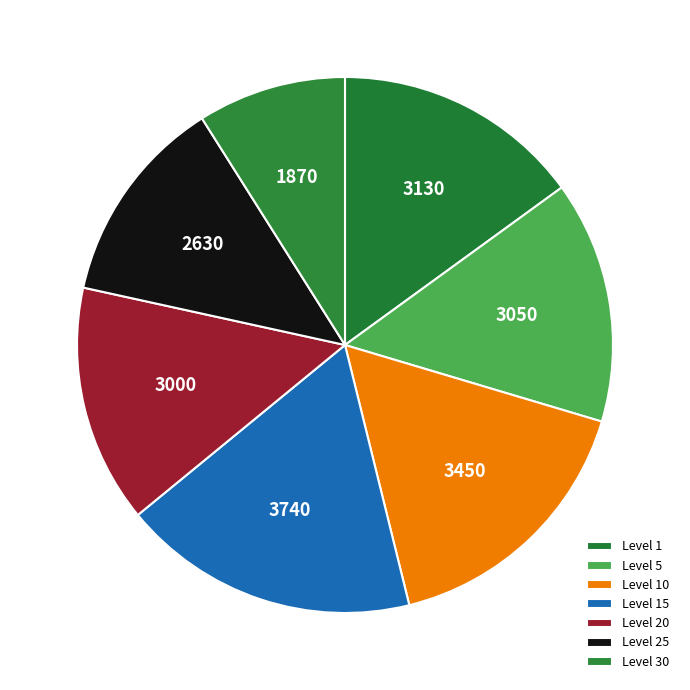

How many slices are in this pie chart?

7